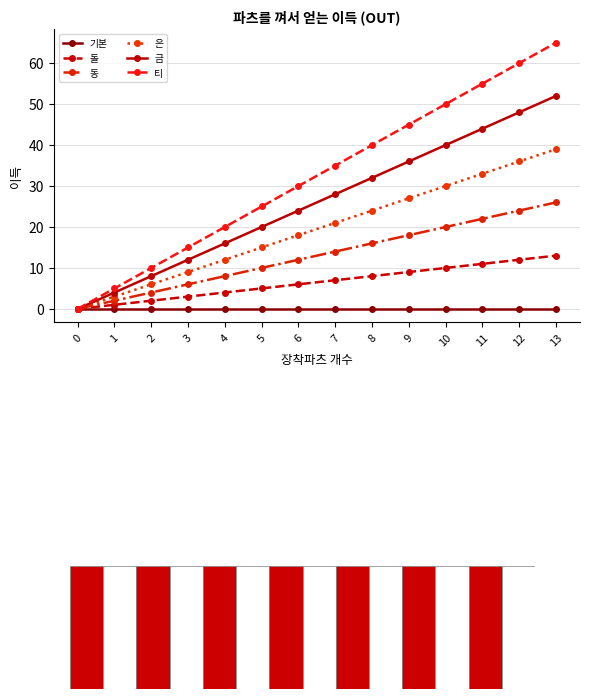

Where is 은 nearest to the value 19?

6